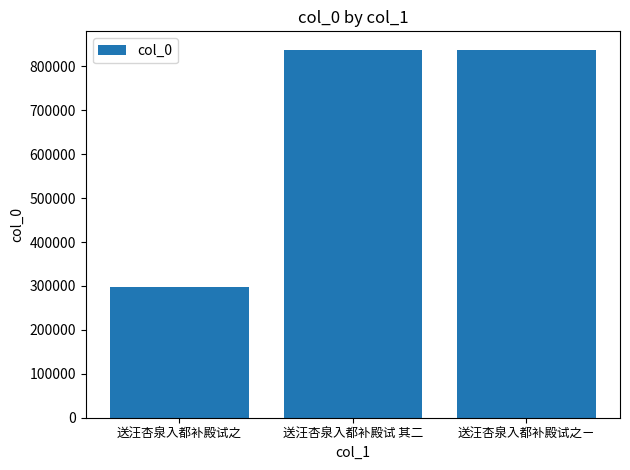

Which has a higher value, 送汪杏泉入都补殿试之ㄧ or 送汪杏泉入都补殿试之?

送汪杏泉入都补殿试之ㄧ